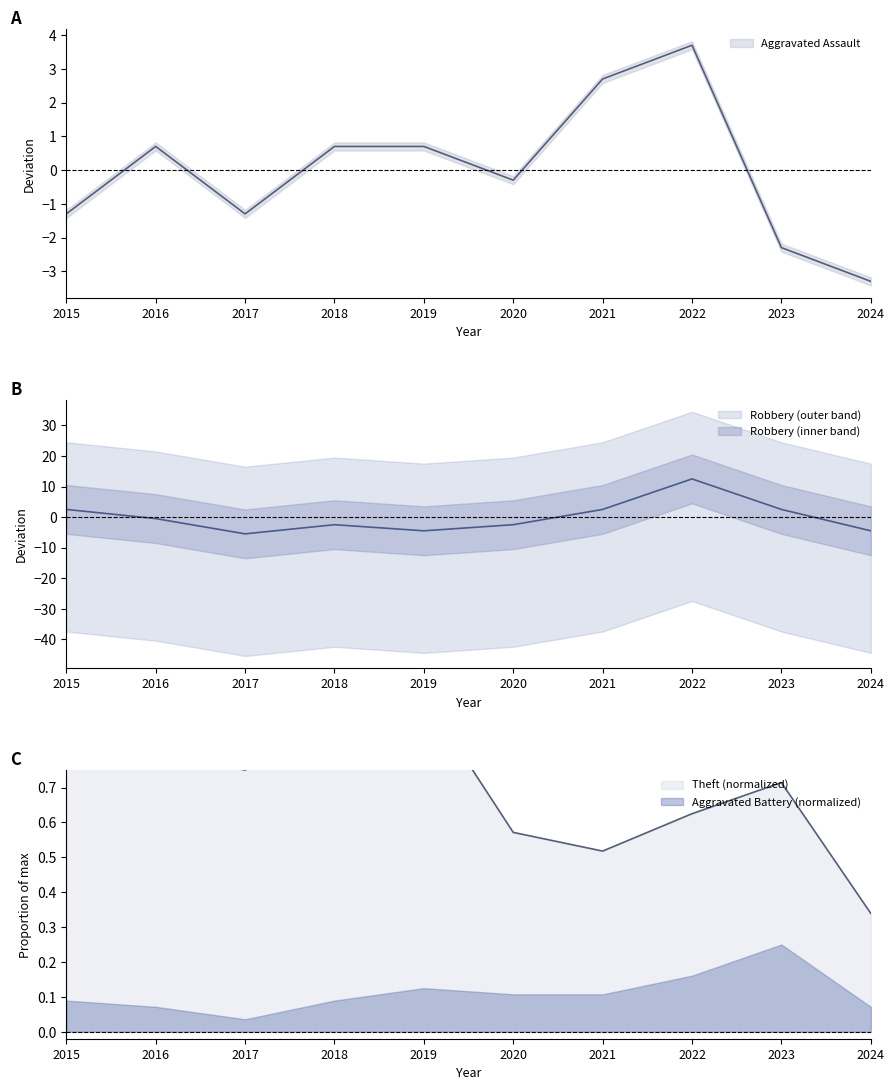

What is the difference between the Aggravated Assault values at 2024 and 2022?

7.0